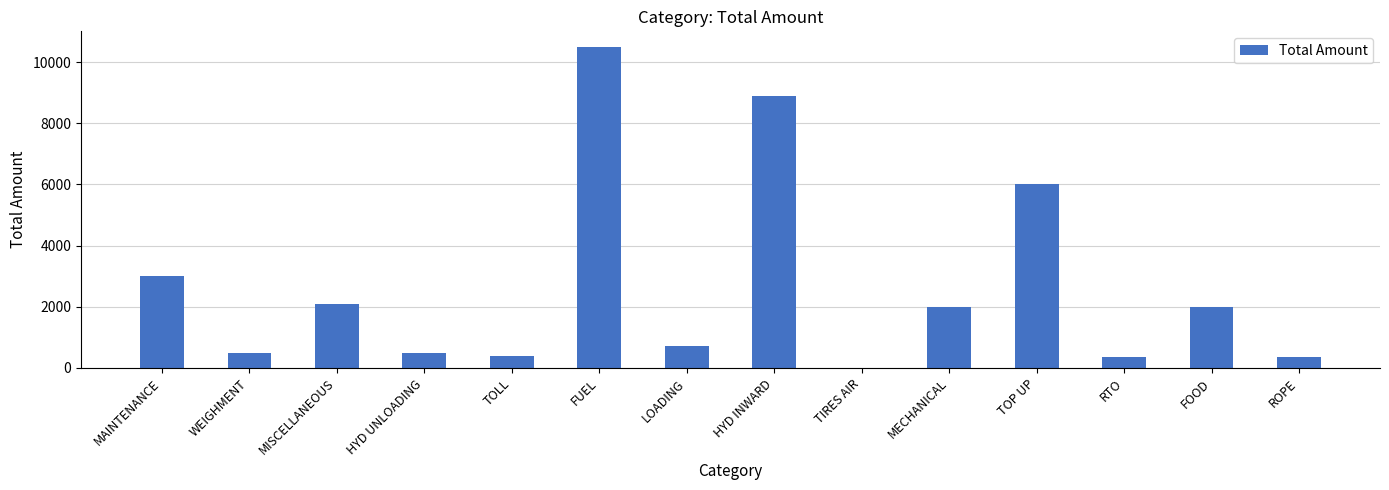

What is the sum of the values at MAINTENANCE and WEIGHMENT?

3500